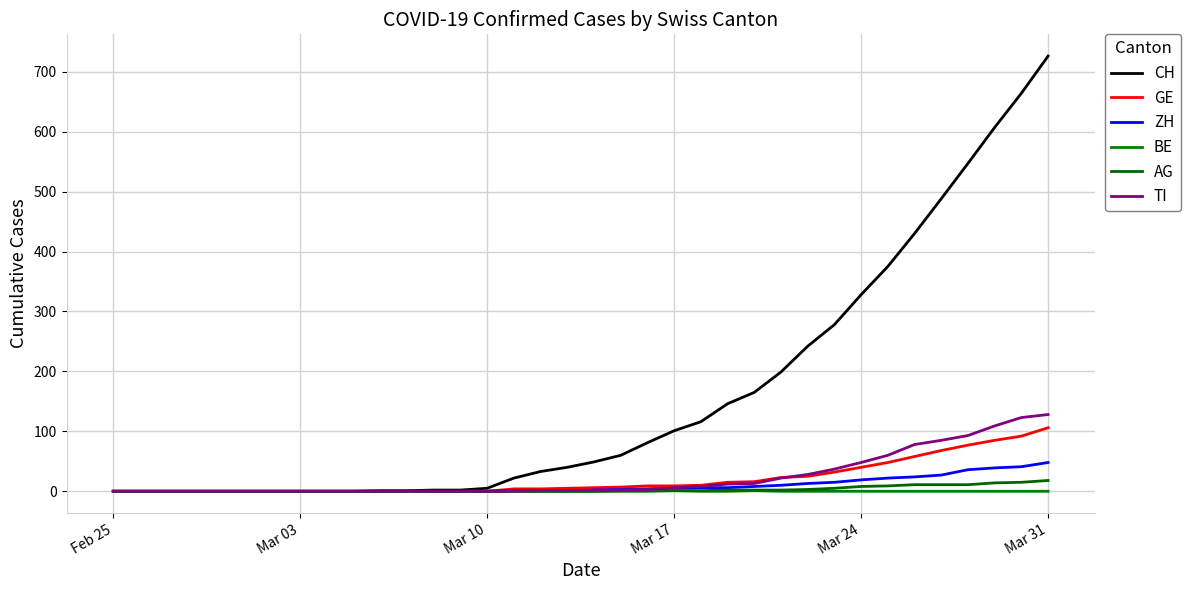

Does the chart display data point markers on the line(s)?

No